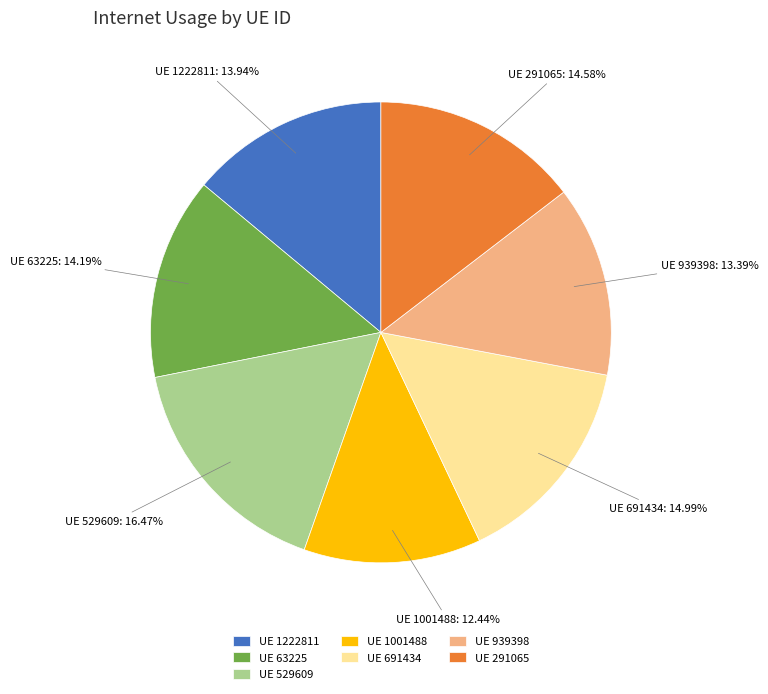

Do UE 1001488 and UE 939398 together represent more than half of the pie?

No